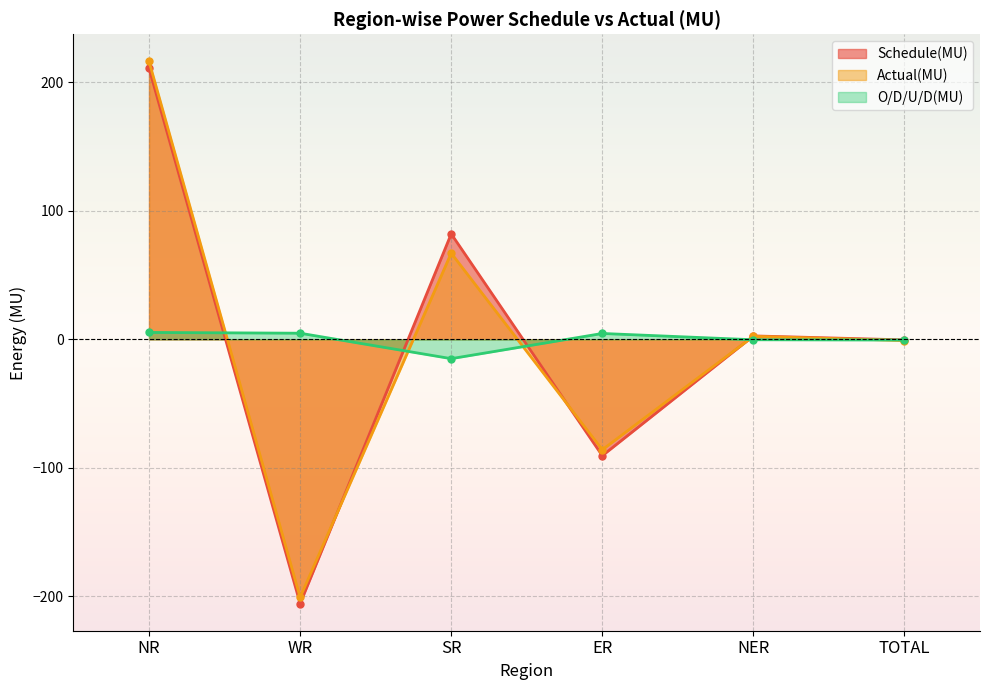

What is the label of the 1st point from the right?

TOTAL